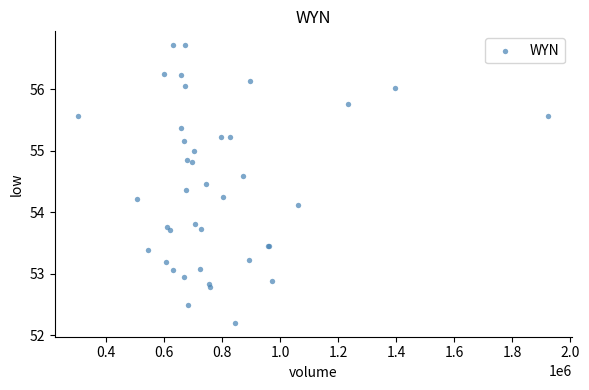

What Y value in the scatter plot is closest to 54?

54.1